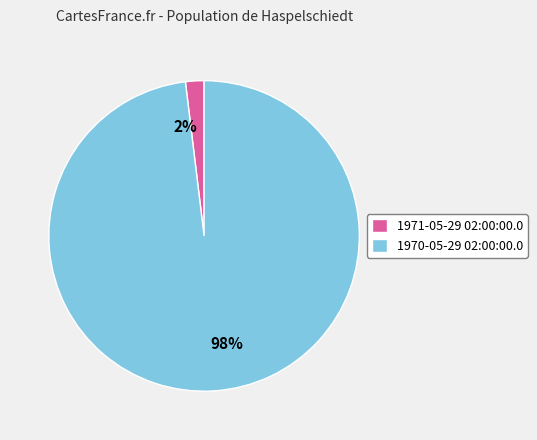

Is the sum of 1971-05-29 02:00:00.0 and 1970-05-29 02:00:00.0 greater than half?

Yes